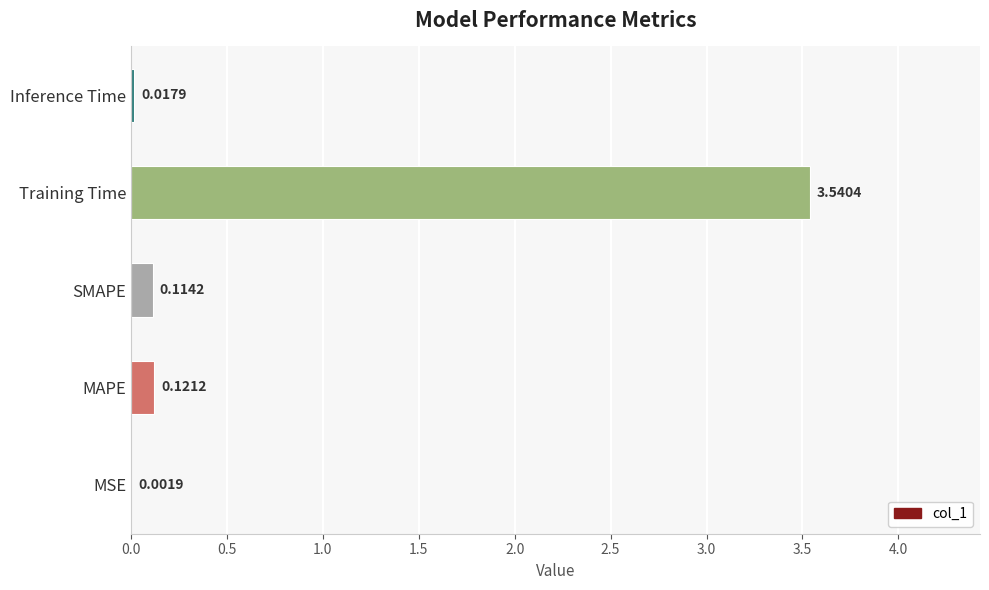

What is the sum of all values?

3.8